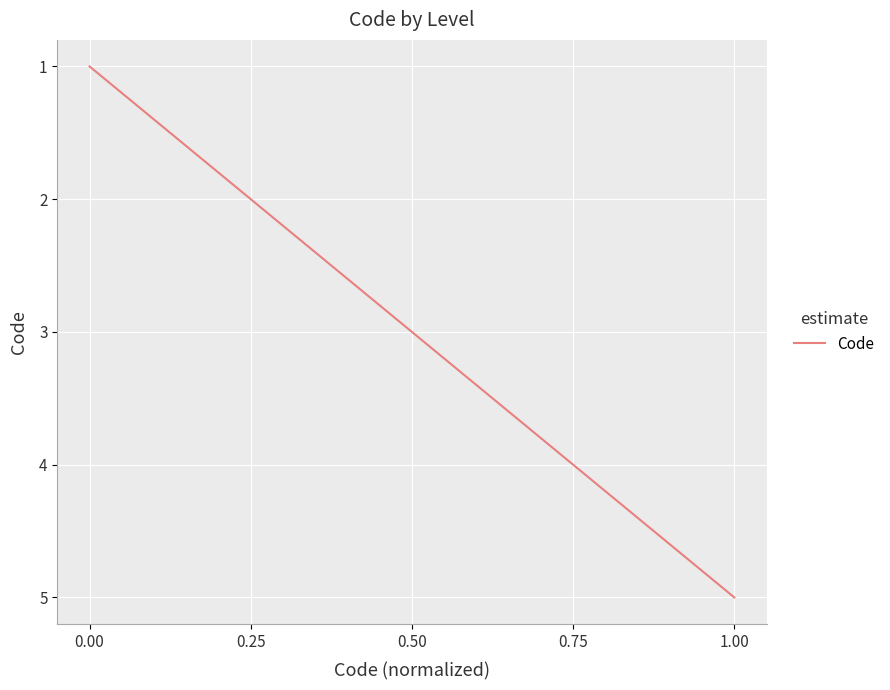

Is it true that the value at 1.00 is 1?

False